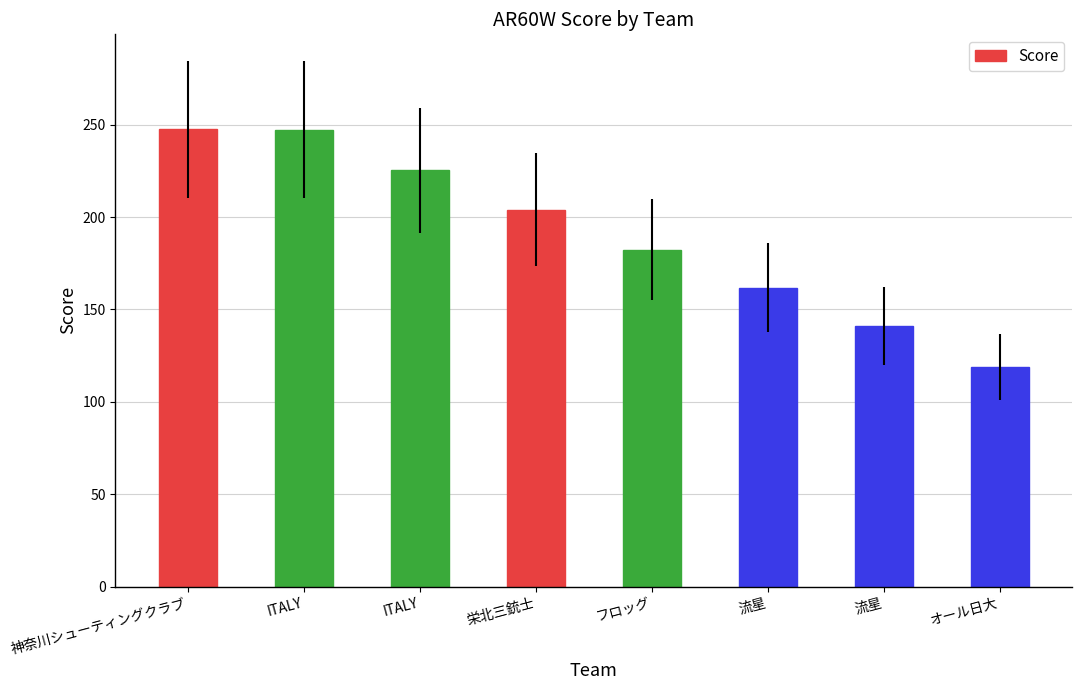

How many bars are there in total?

8